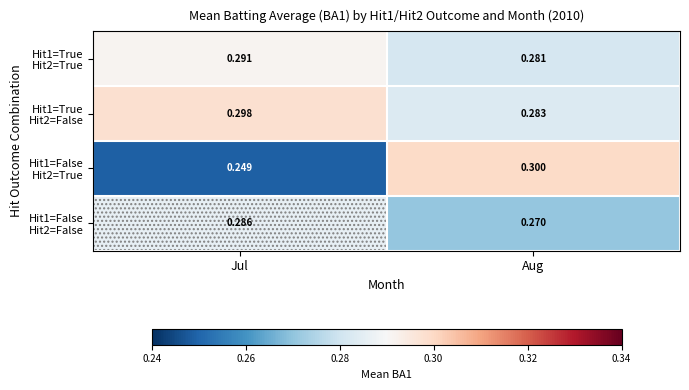

At which category is the sum across all series the highest?

Aug